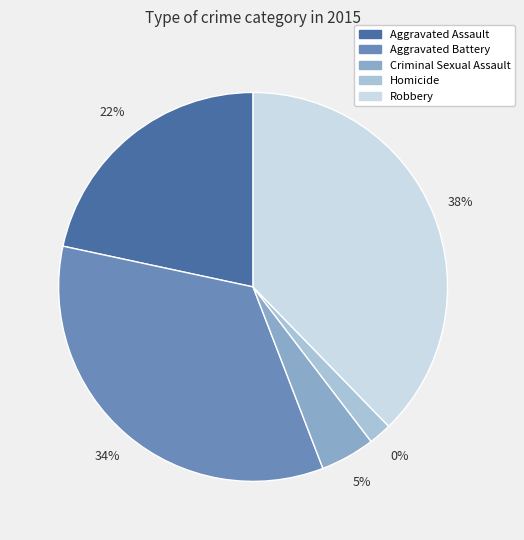

Which slice is the largest?

Robbery